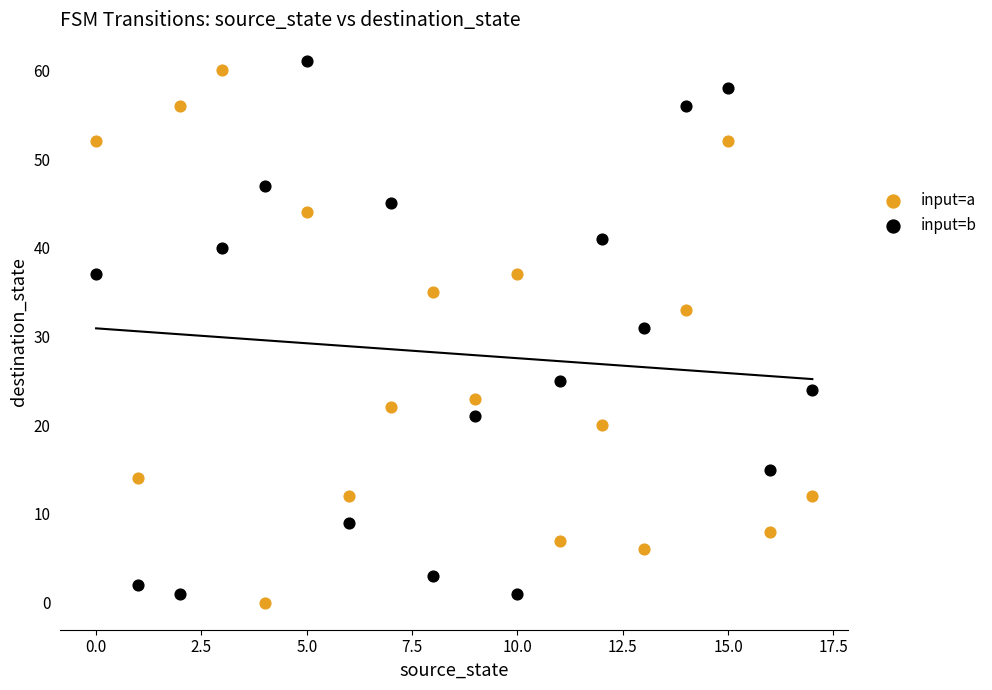

In the input=a series, what Y value is closest to 30?

33